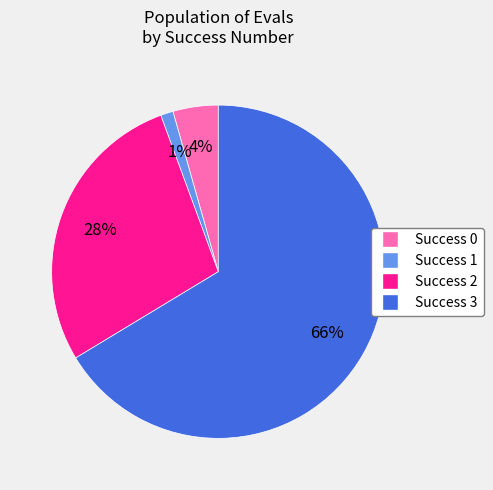

To the nearest percent, what is the average slice percentage?

25%